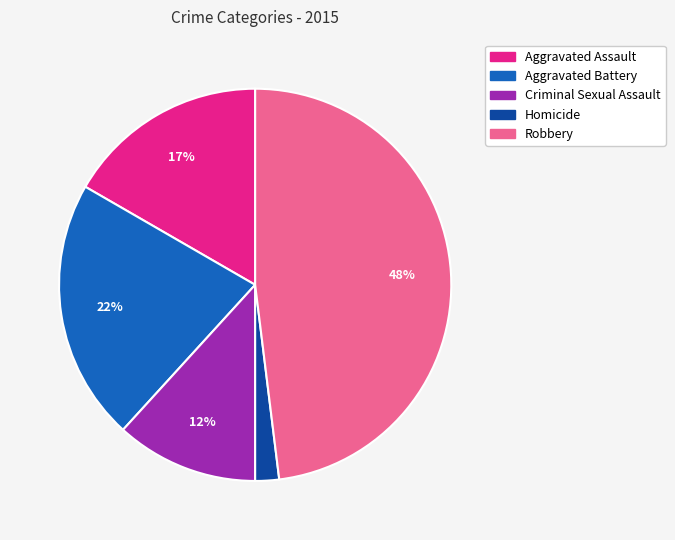

To the nearest percent, what is the difference between the Robbery and Aggravated Assault slice percentages?

31%